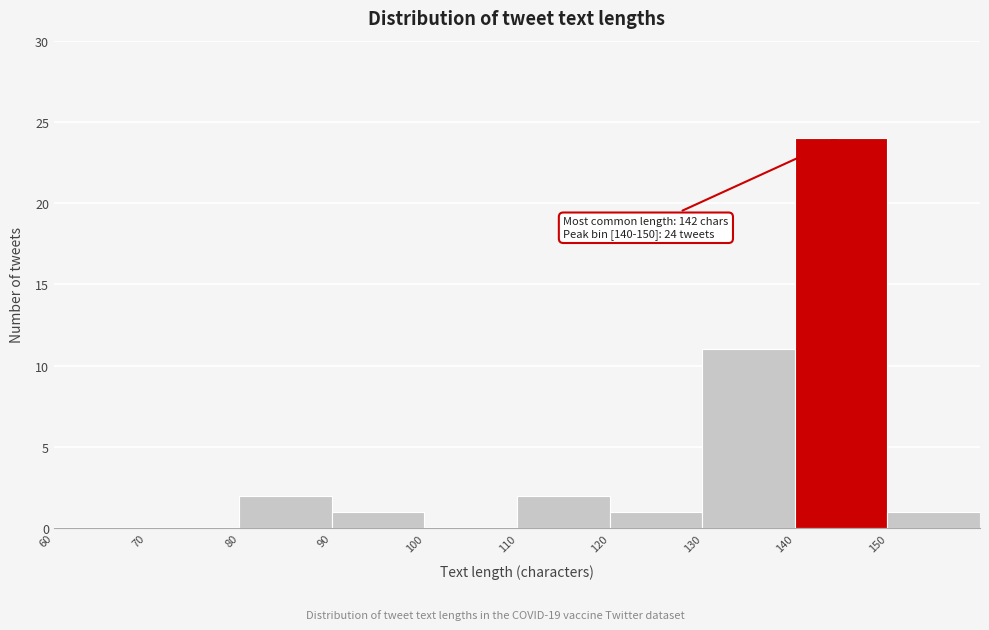

Over which range of the x-axis is the bar tallest?

140 to 150